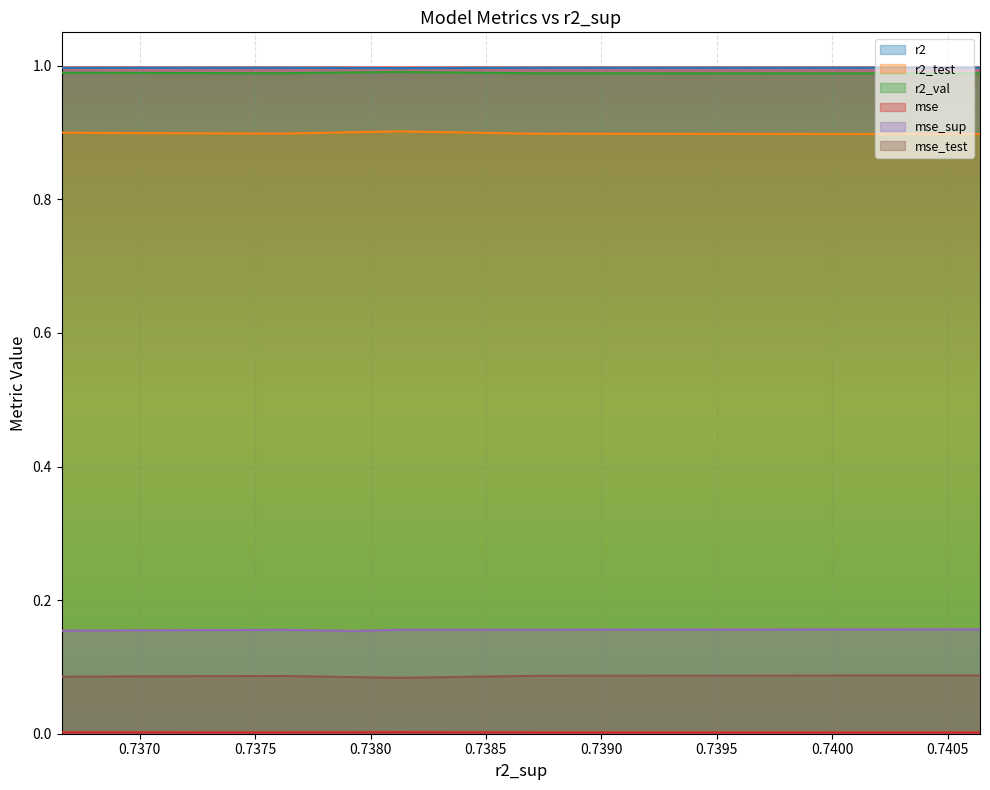

Is it true that mse_test equals 0.0 at 0.7381251800247861?

False